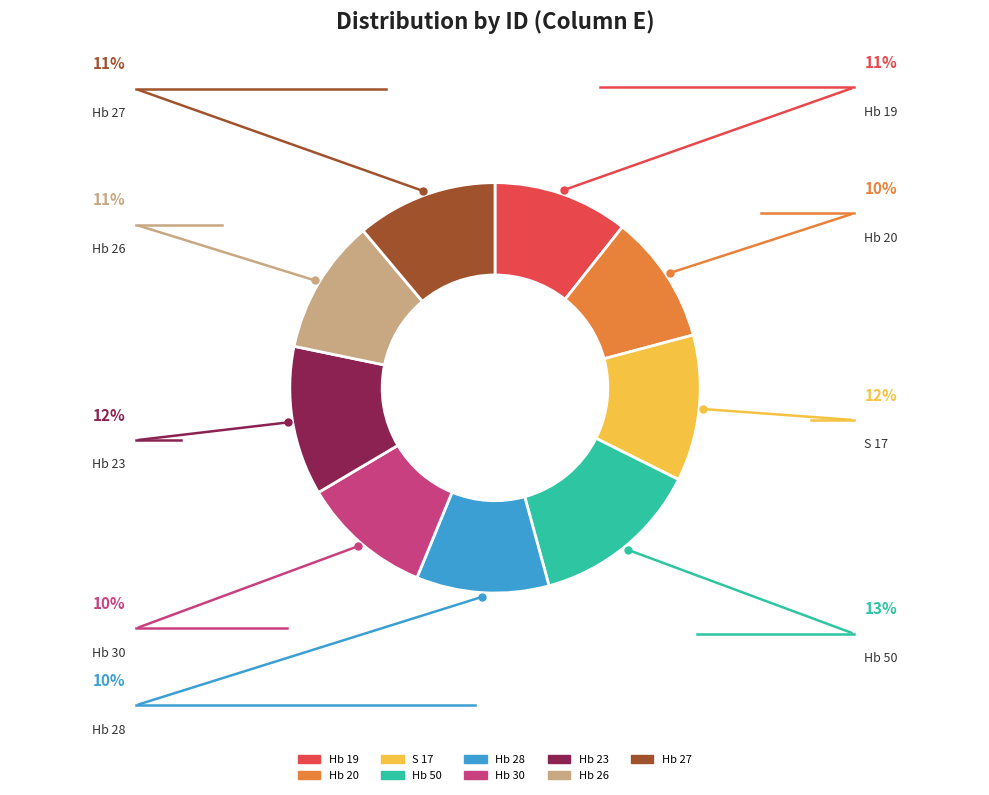

Count the number of slices in the pie.

9